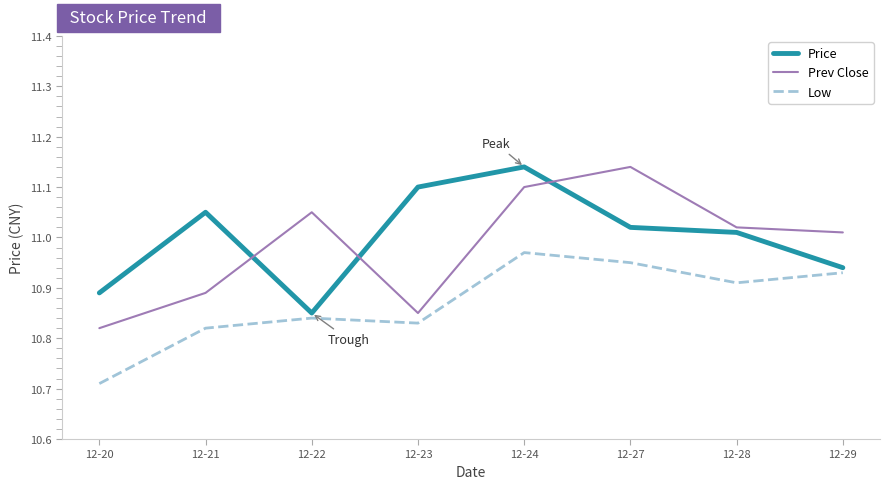

True or false: Prev Close has more than 0 interior local peaks.

True